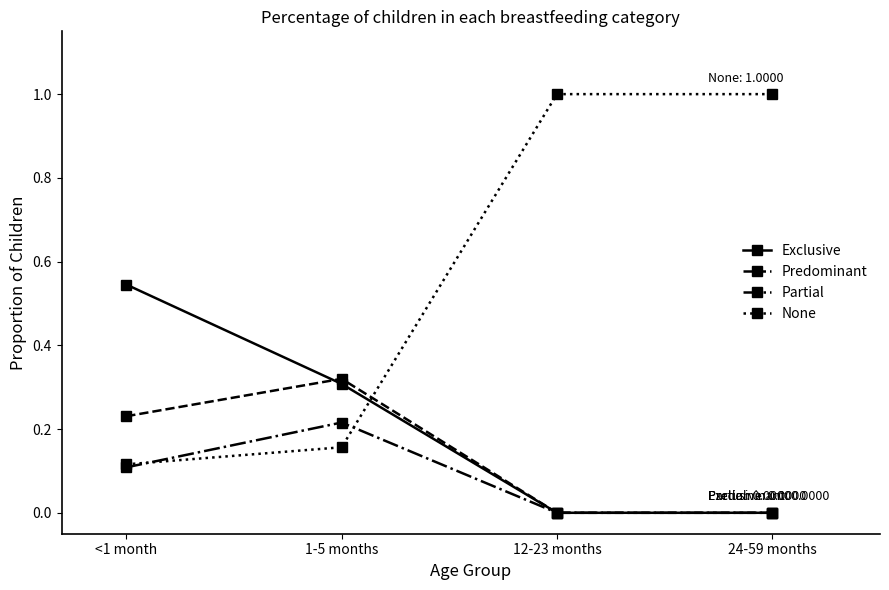

List the series in order of their peak value, highest first.

None, Exclusive, Predominant, Partial